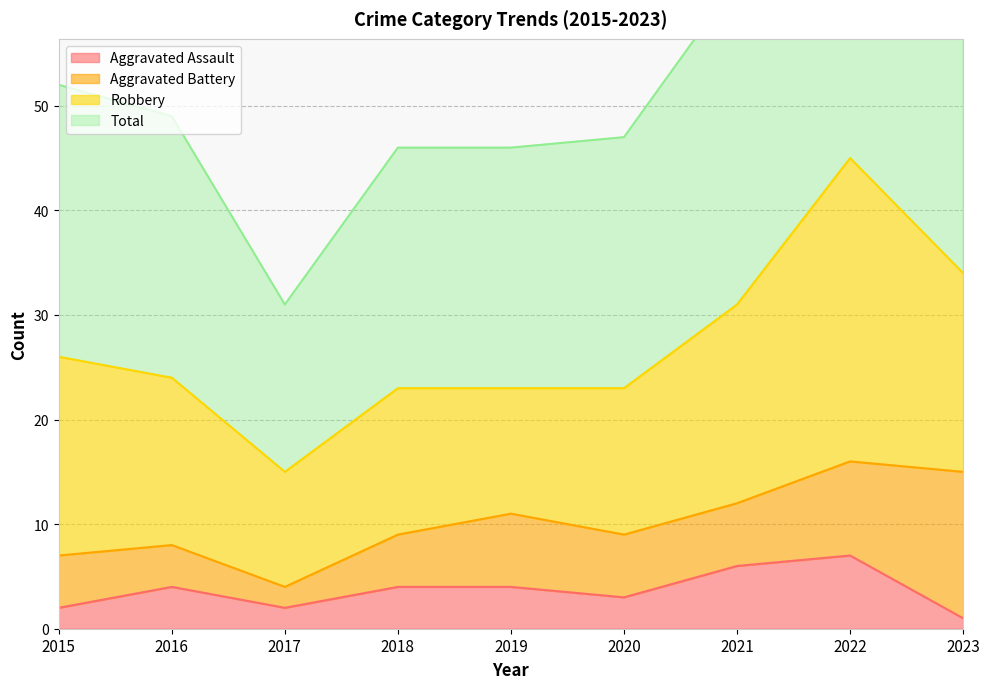

True or false: Aggravated Assault has more than 1 points higher than both neighbors.

True